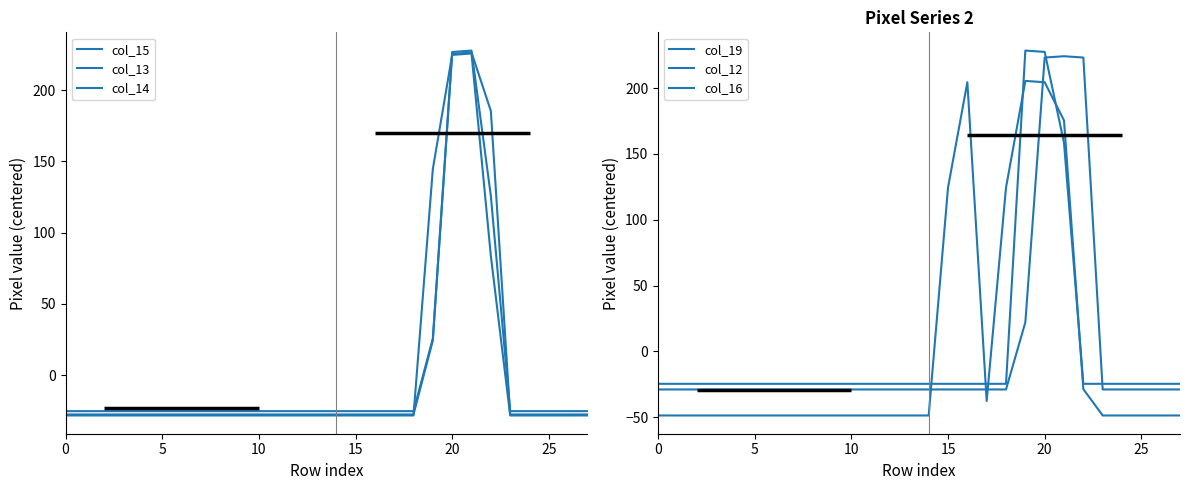

What is the sum of the col_19 values at 25 and 14?

-97.2